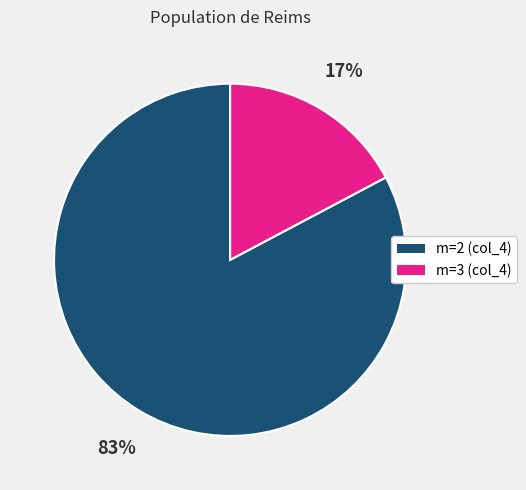

To the nearest percent, what is the difference between the largest and smallest slice percentages?

66%